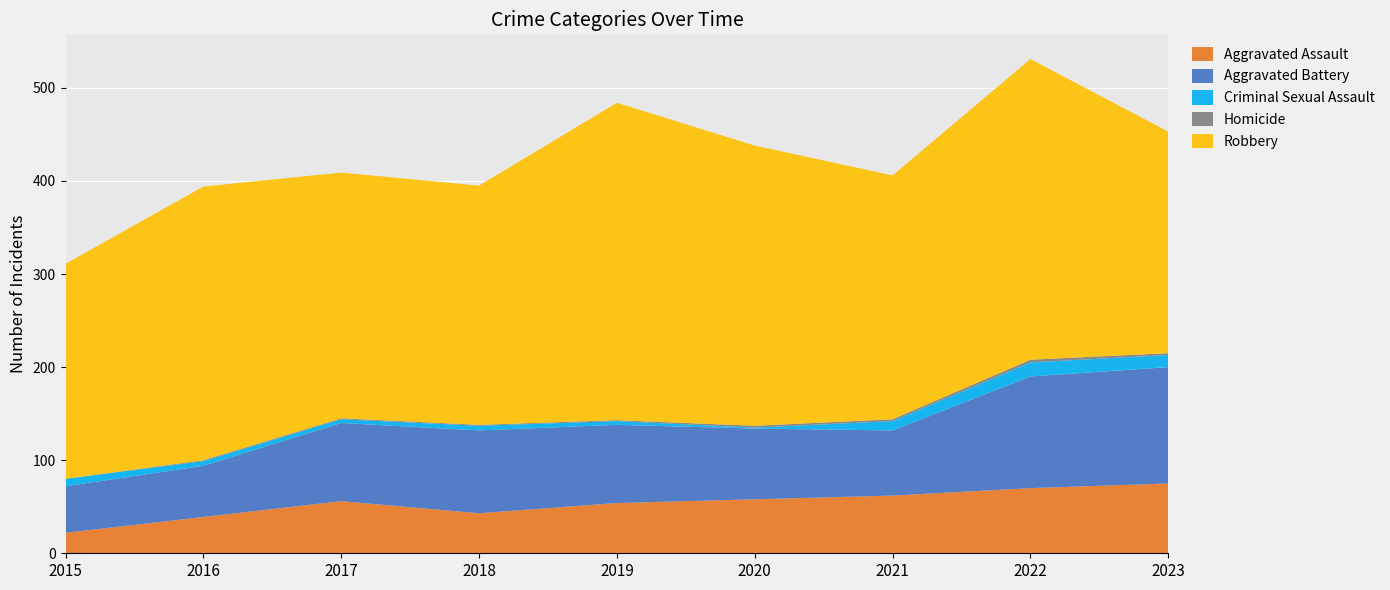

Reading left to right, what are all the values shown in this chart?

Aggravated Assault: 22	39	56	43	54	58	62	70	75
Aggravated Battery: 50	55	84	89	84	76	70	120	125
Criminal Sexual Assault: 8	5	4	5	4	1	10	15	13
Homicide: 0	1	1	1	1	2	2	3	2
Robbery: 231	294	264	257	341	301	262	323	238